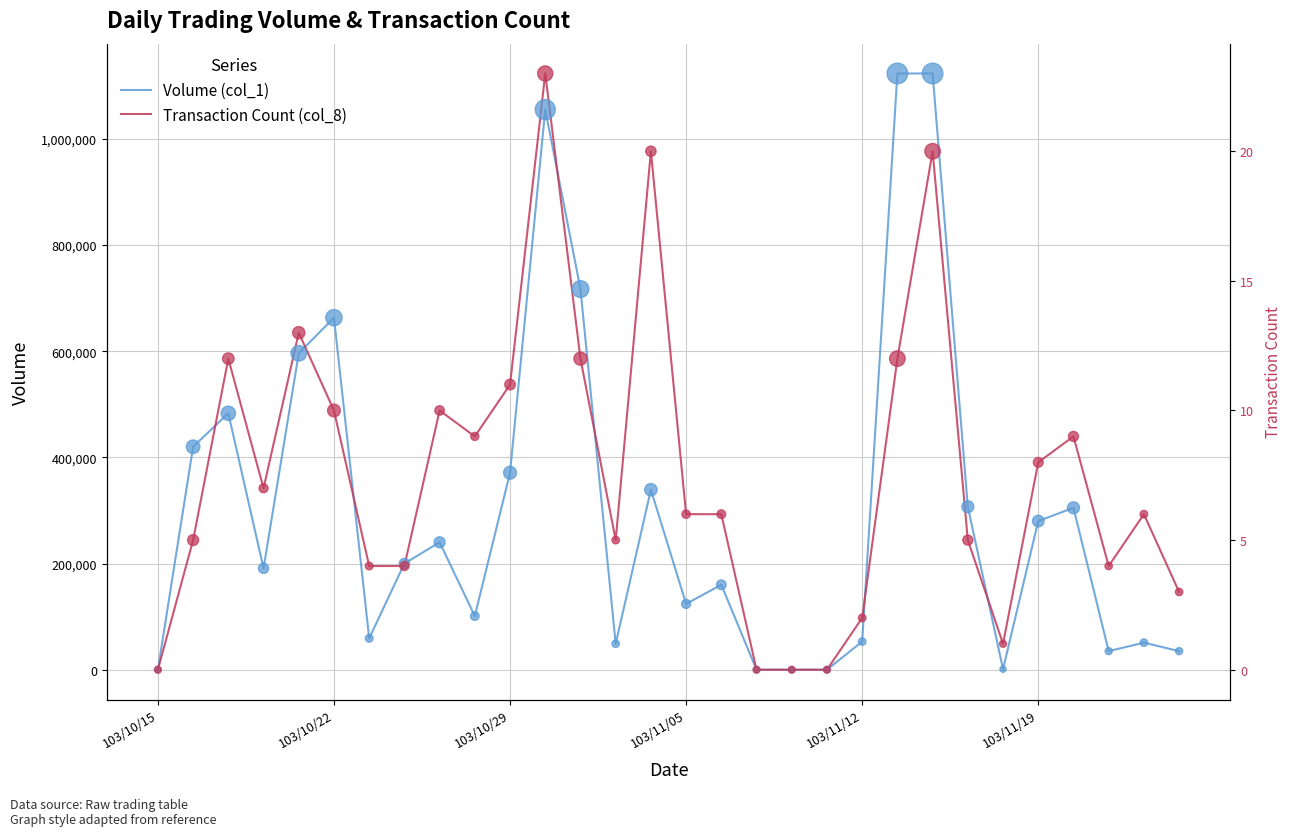

Is the value of Transaction Count (col_8) at 21 greater than the value of Volume (col_1) at 15?

Yes